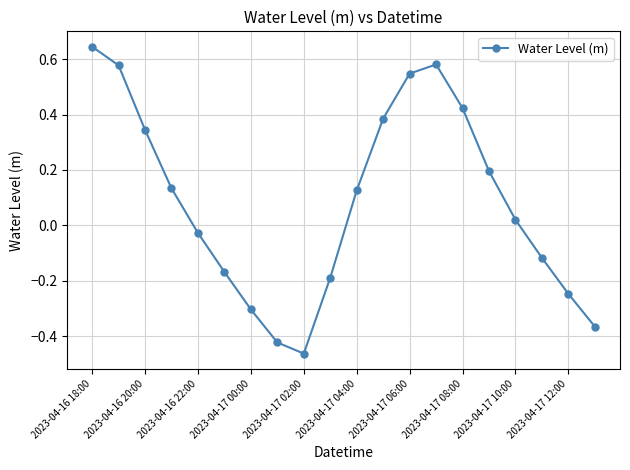

What is the sum of all values?

1.7